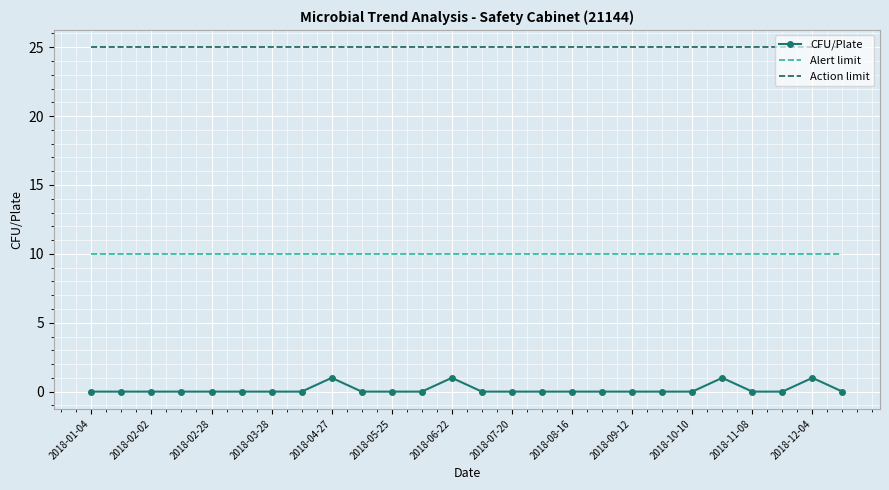

What is the maximum value shown in the chart?

25